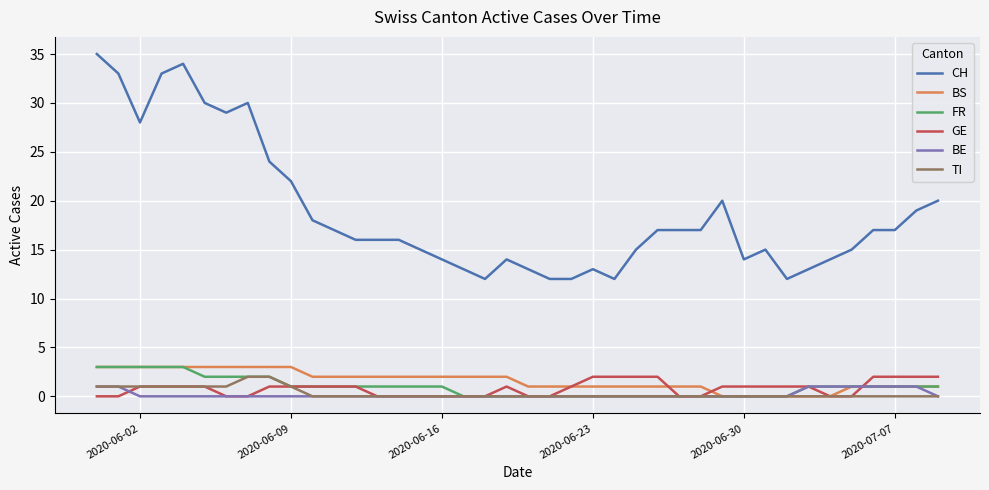

What are all the series names shown in the legend?

CH, BS, FR, GE, BE, TI